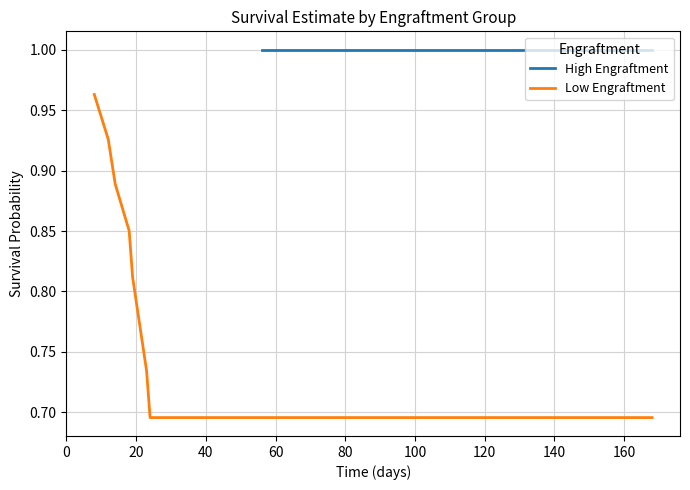

The chart shows a value of 1.6 at 20. True or false?

False